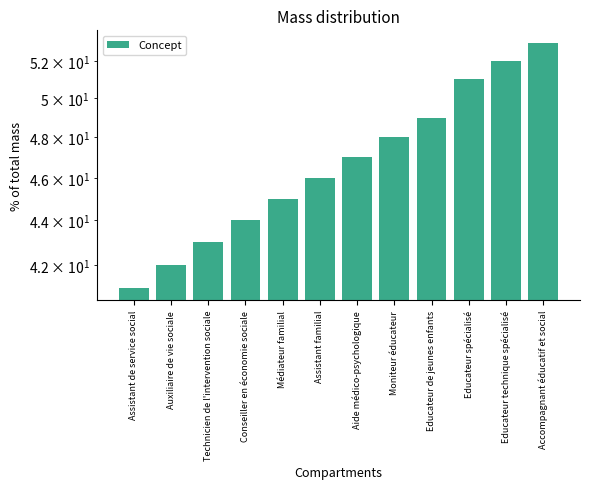

True or false: the data shows 65 at Assistant familial.

False